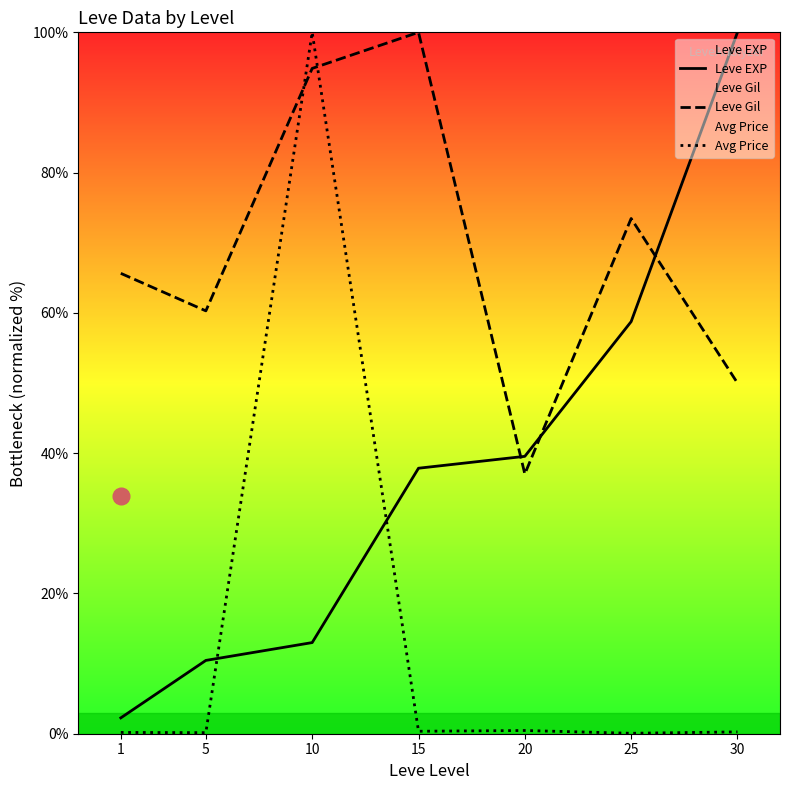

At which category is the sum across all series the highest?

10